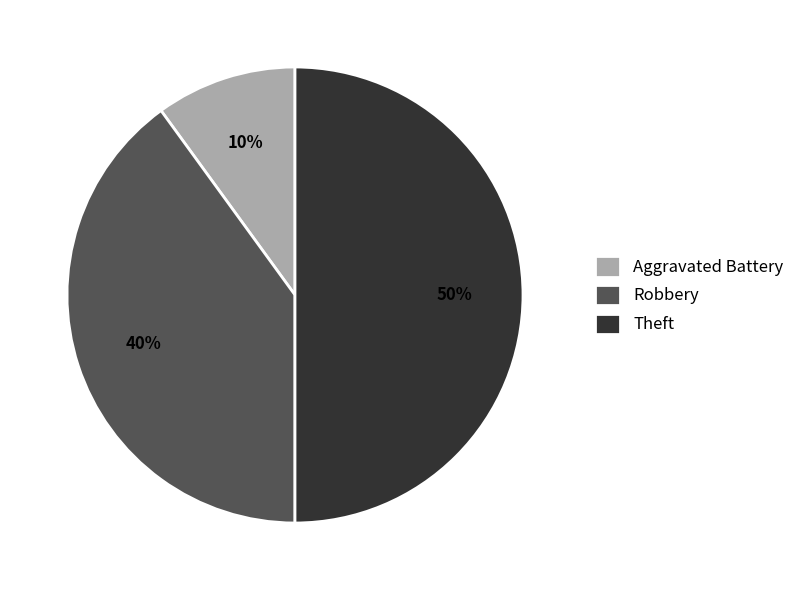

Is it true that Robbery is 19% of the pie?

False